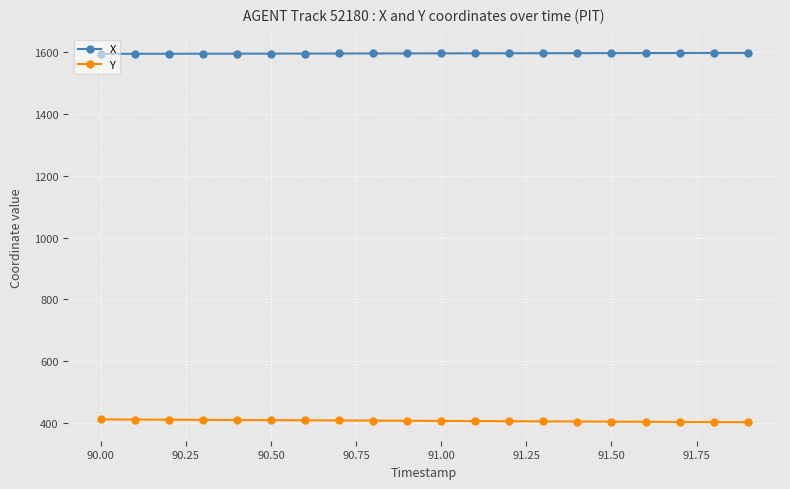

List the series in order of their peak value, highest first.

X, Y